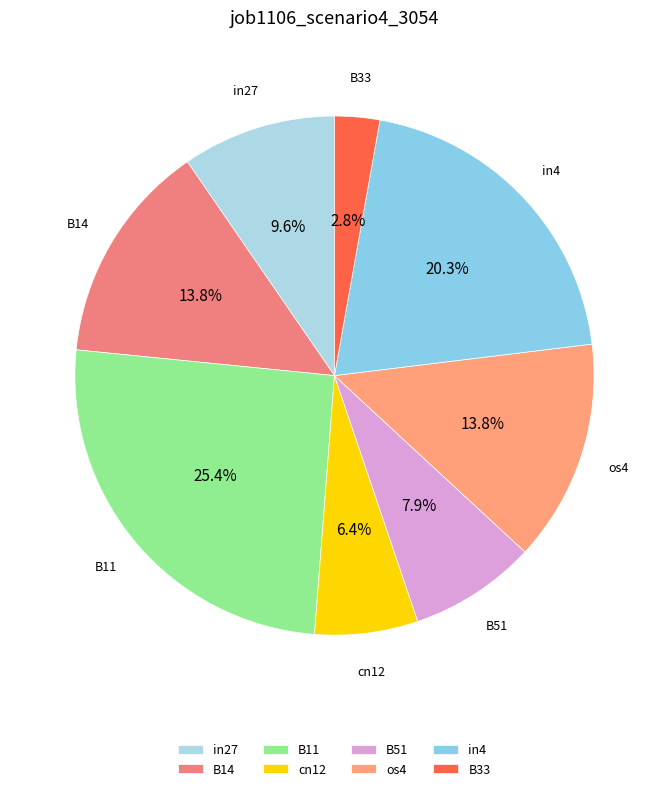

To the nearest percent, what is the average slice percentage?

12%